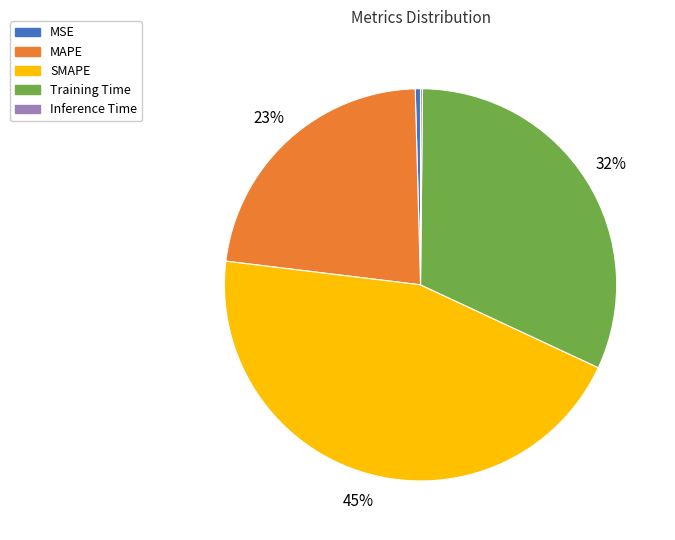

Does MAPE account for over 50% of the chart?

No